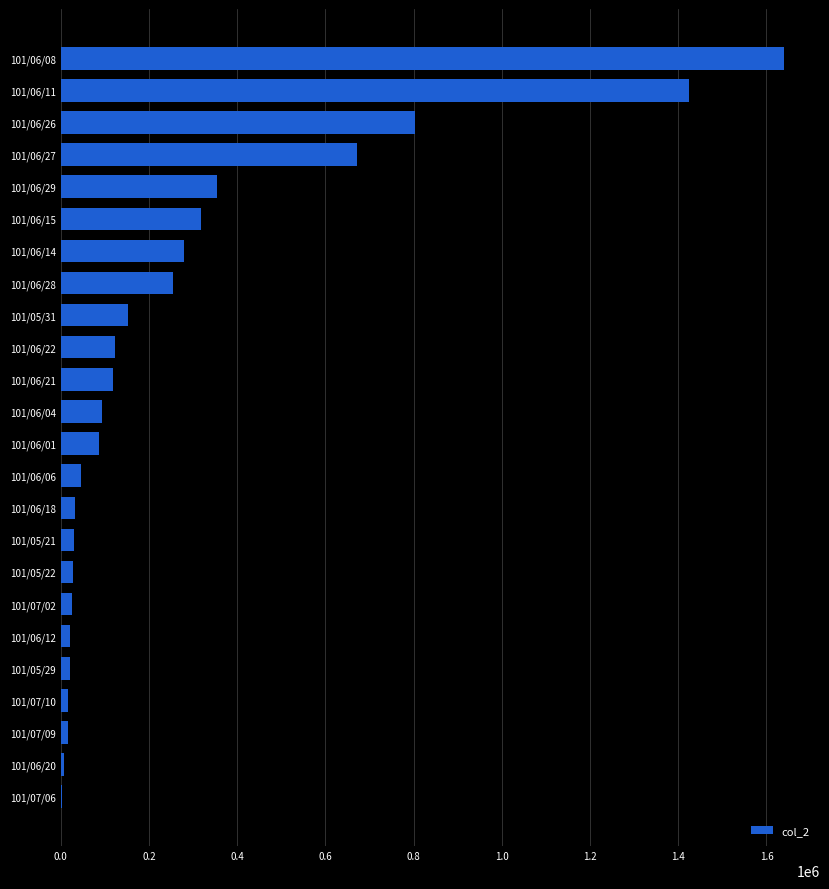

How many series are shown in this chart?

1